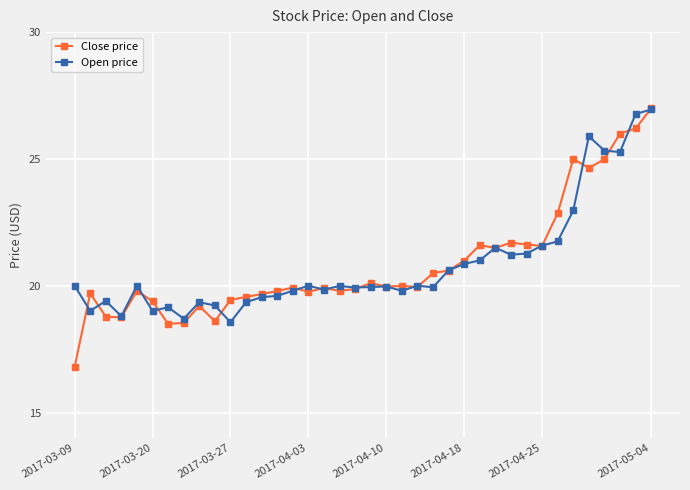

Which series has the widest spread of values?

Close price